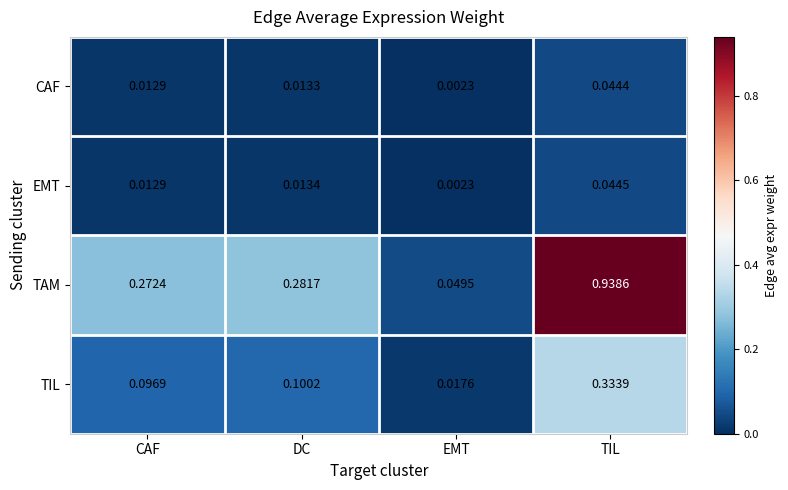

Which label corresponds to the smallest value in the chart?

EMT